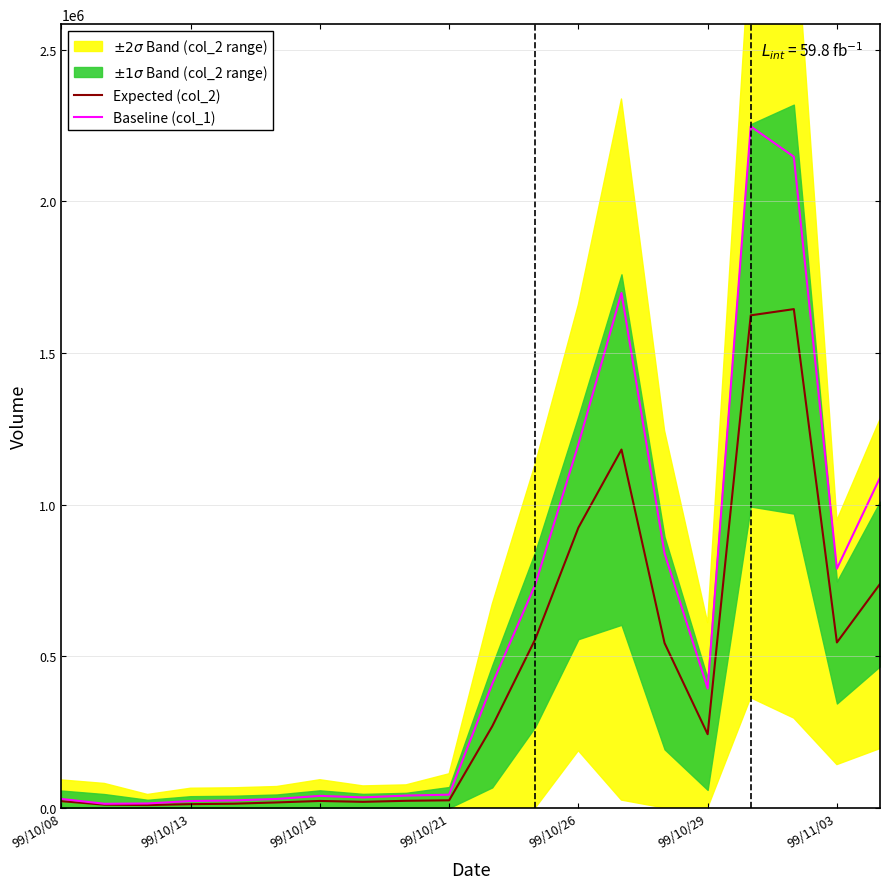

What is the lowest value of the Expected (col_2) series?

9700